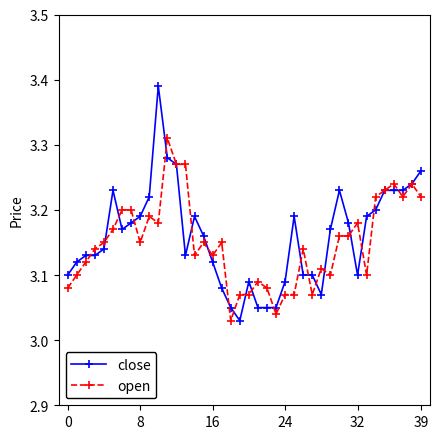

What is the difference between the maximum and minimum values in the close series?

0.4